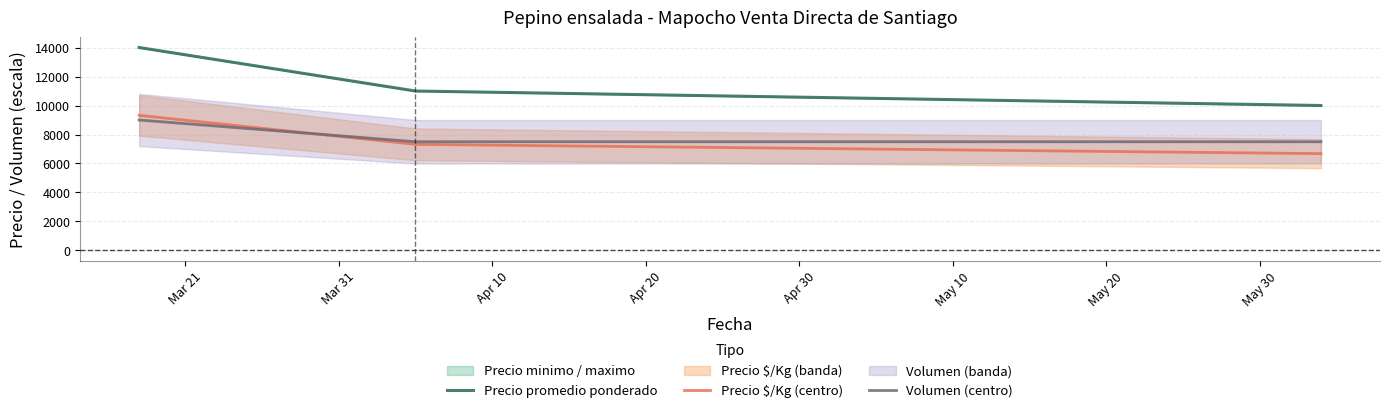

How many values in the Precio $/Kg (centro) series are below 7320?

1